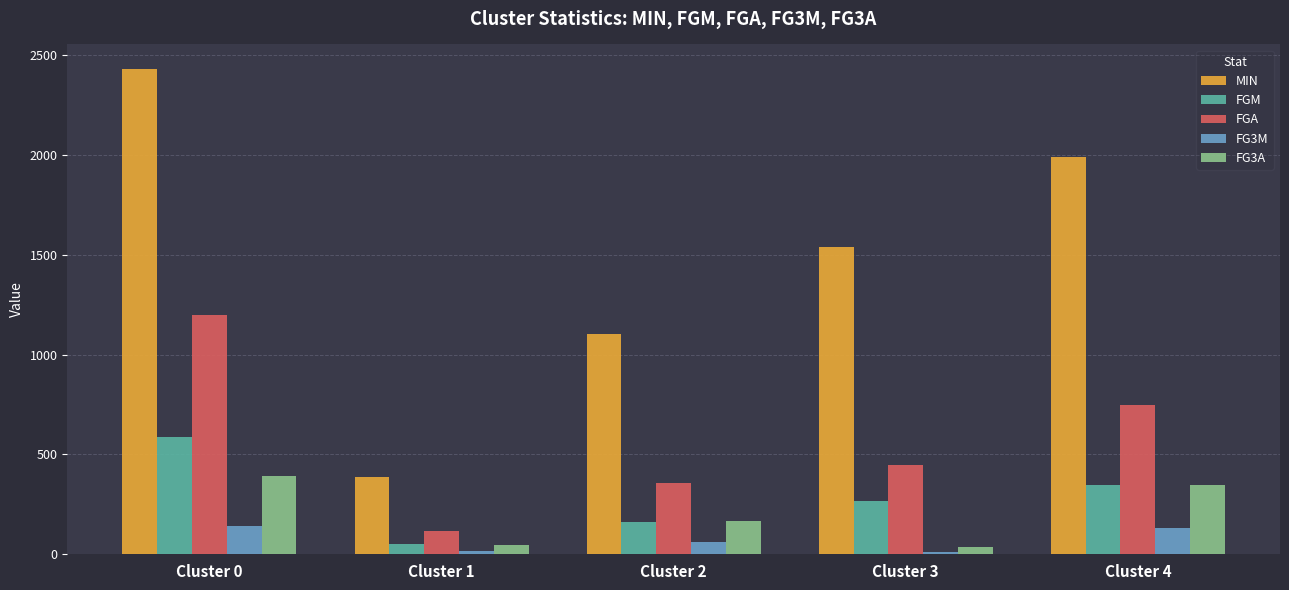

What is the value of the FG3M bar at the 4th from the left?

9.3